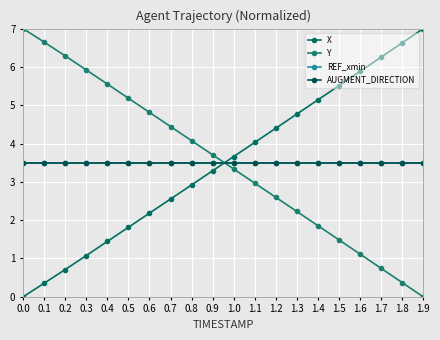

What is the spread (max minus min) of values at 0.3?

4.8